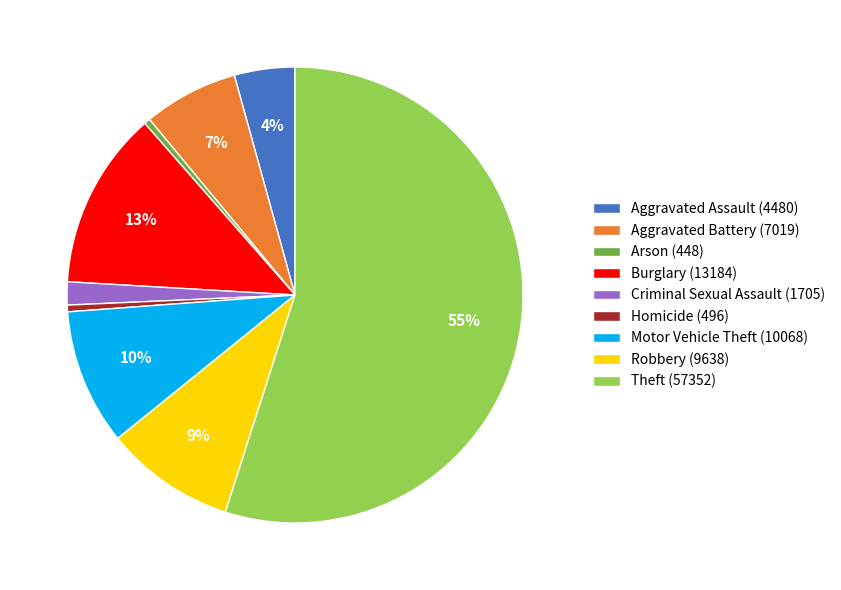

Count the number of slices in the pie.

9